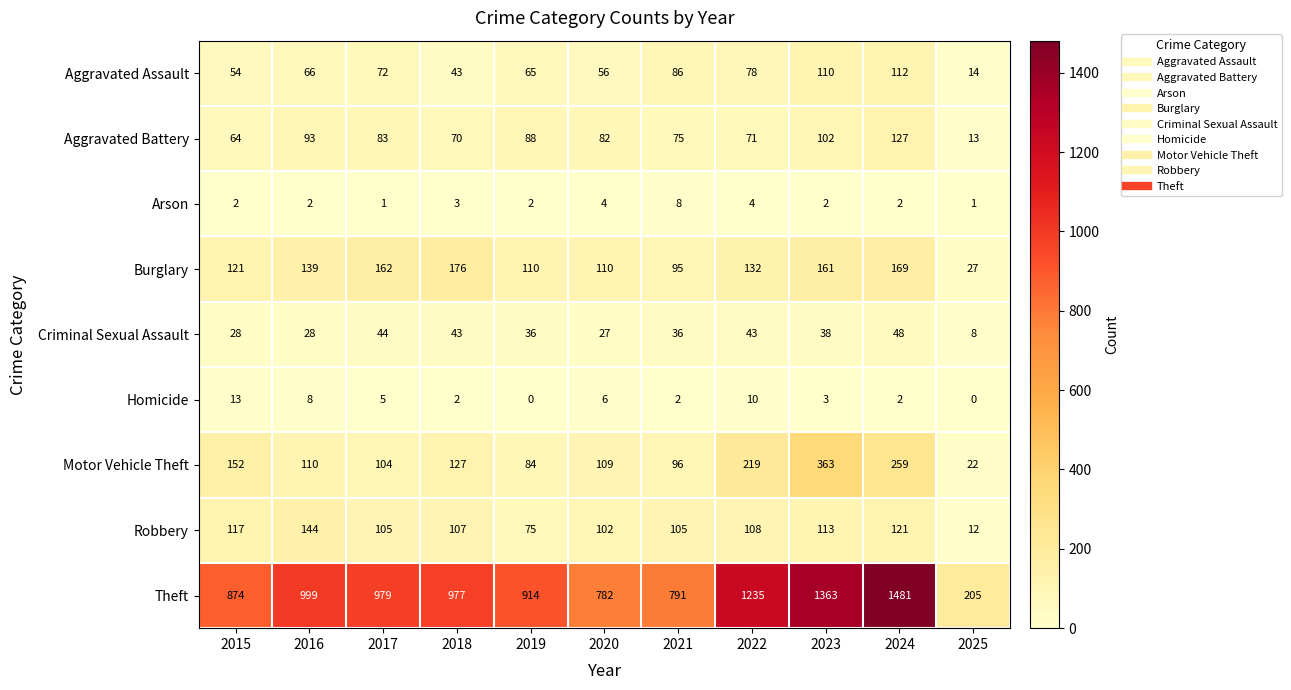

Which series changed the most between 2020 and 2022?

Theft